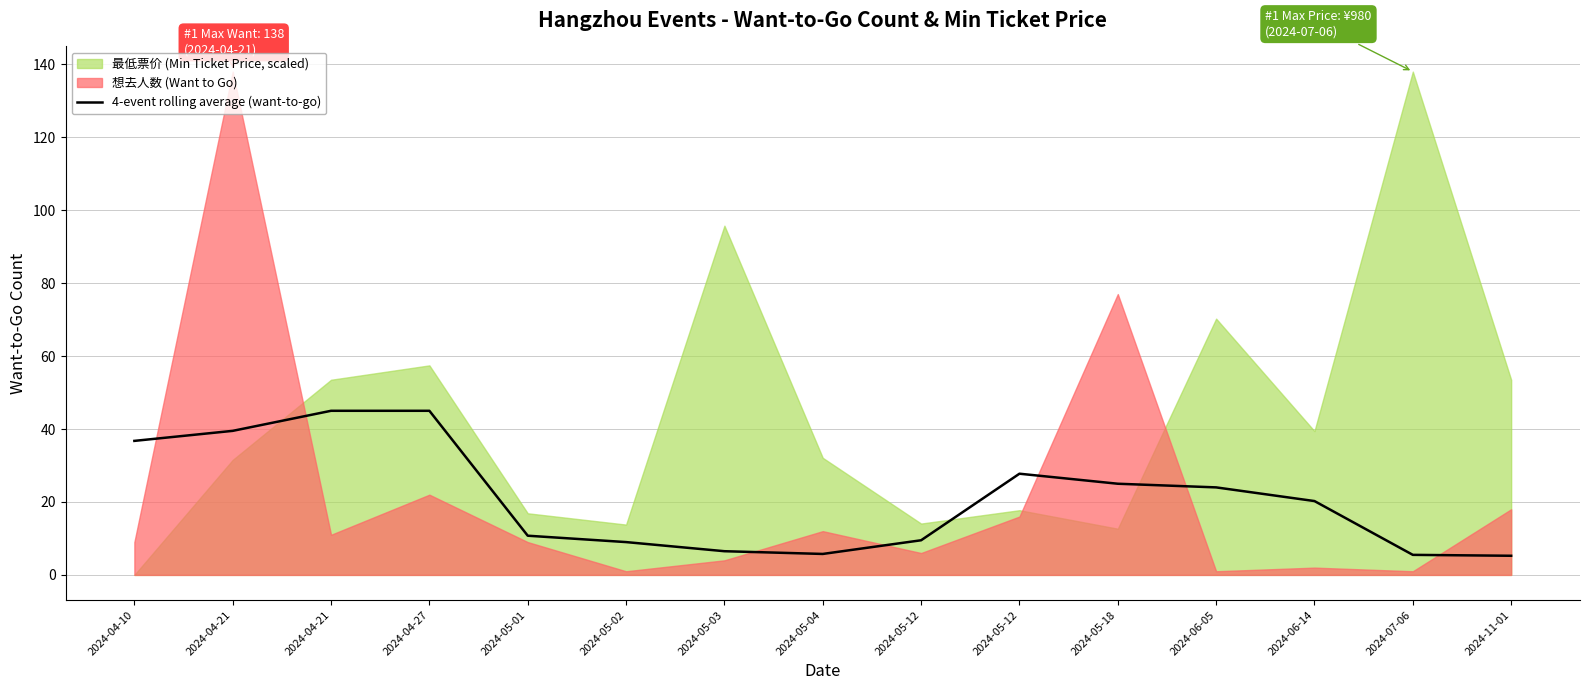

Where is the first local minimum?

2024-05-04